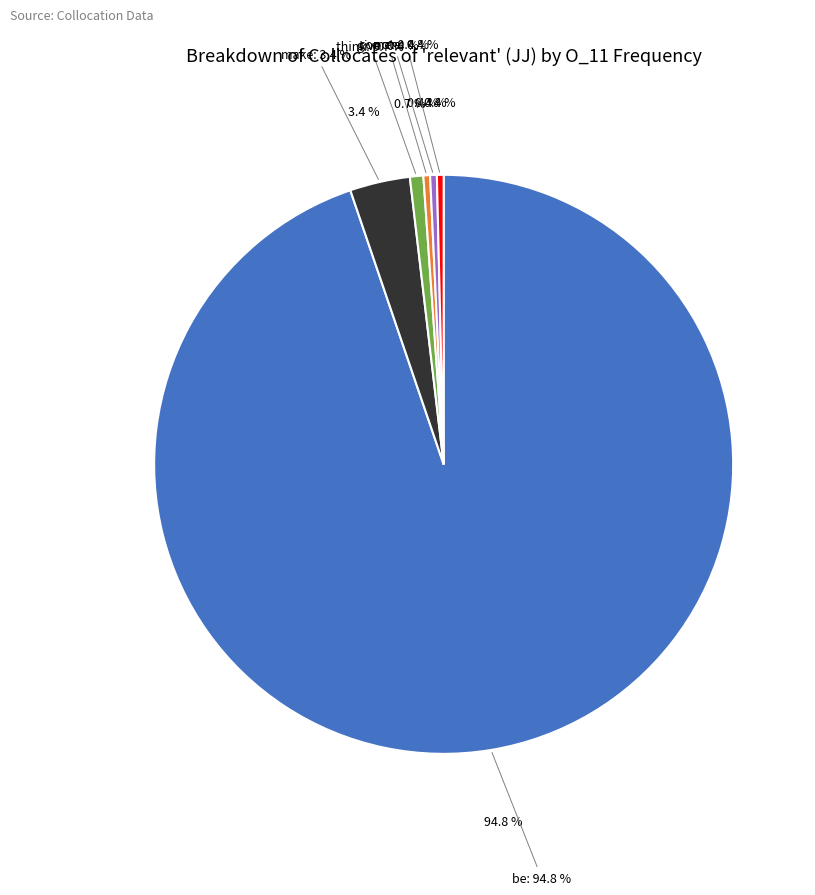

What percentage is the think (R1=2406) slice, to the nearest percent?

1%